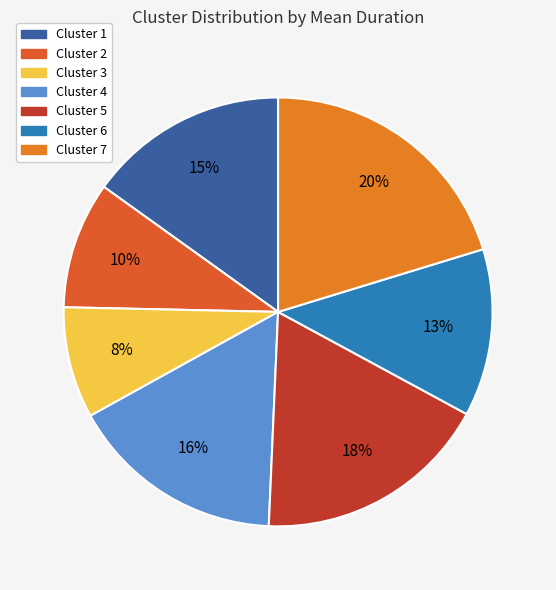

Does any single category account for the majority?

No